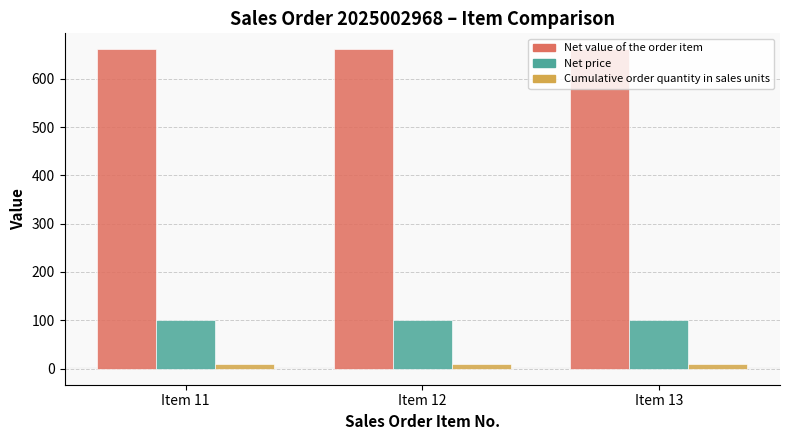

What is the sum of the Cumulative order quantity in sales units values at Item 12 and Item 13?

20